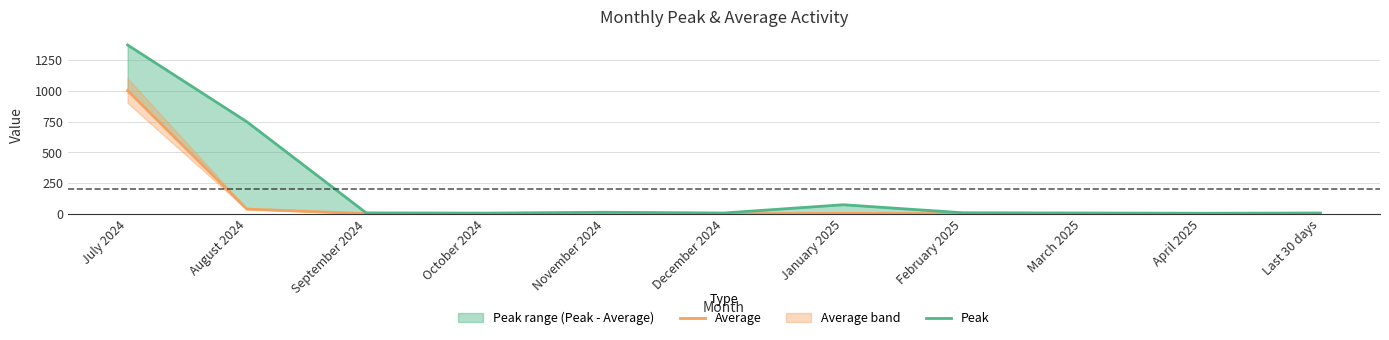

What is the value of the Average point at the 5th from the left?

1